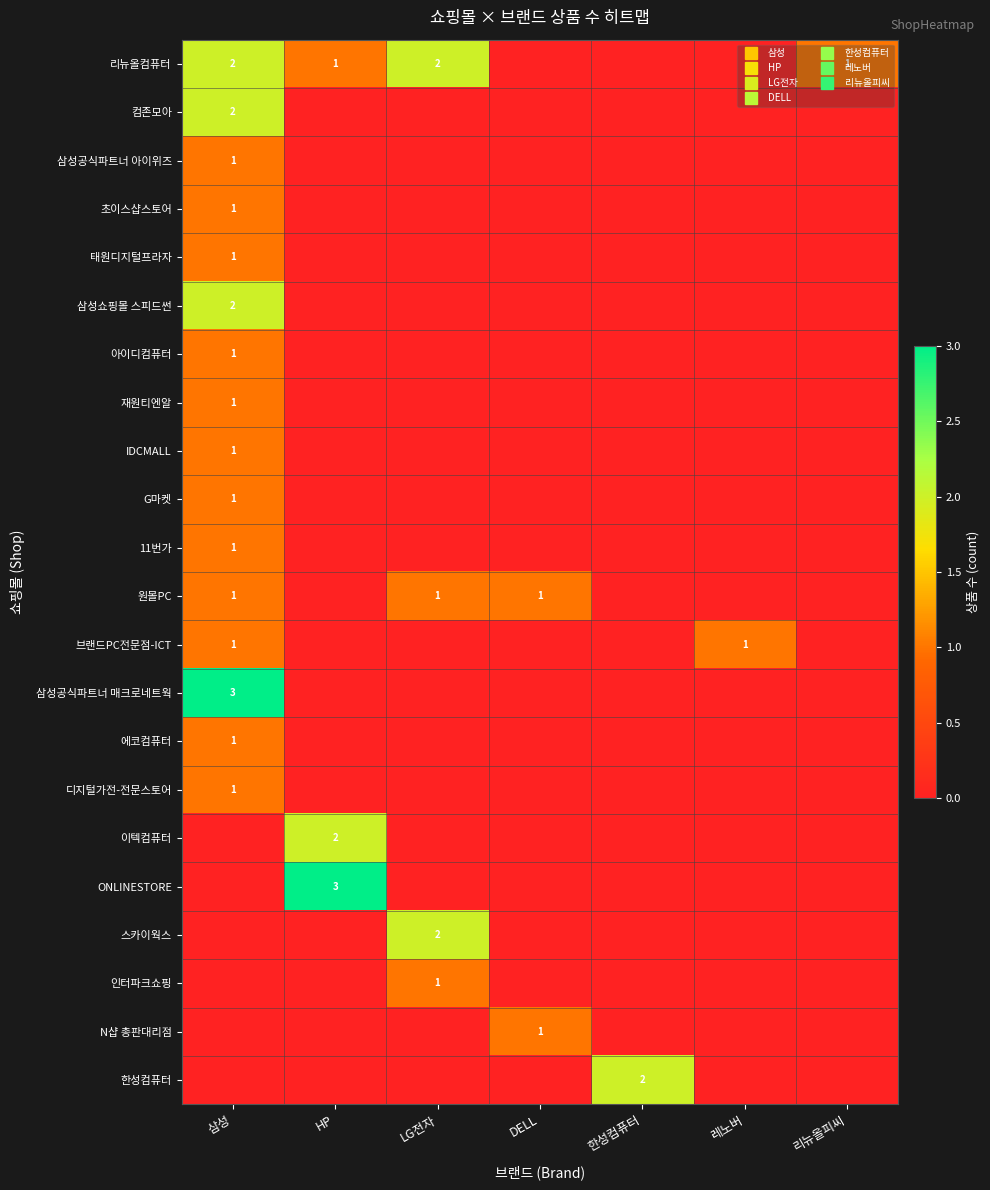

Which series has the largest total across all categories?

리뉴올컴퓨터